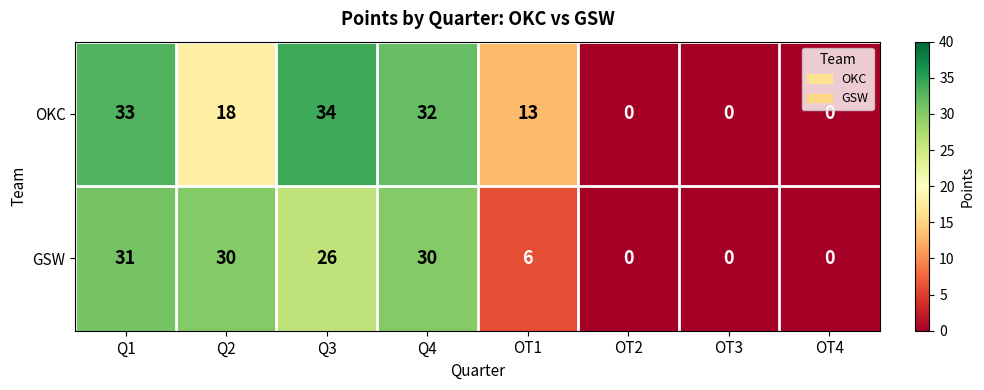

Which series has the largest range (max minus min)?

OKC